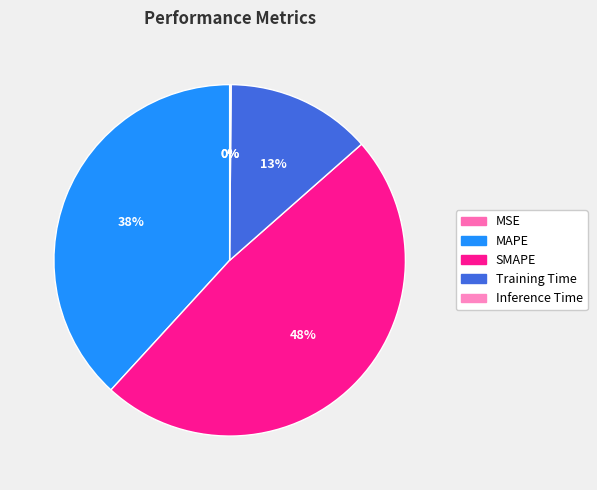

What is the change in value from MAPE to Inference Time?

-0.4